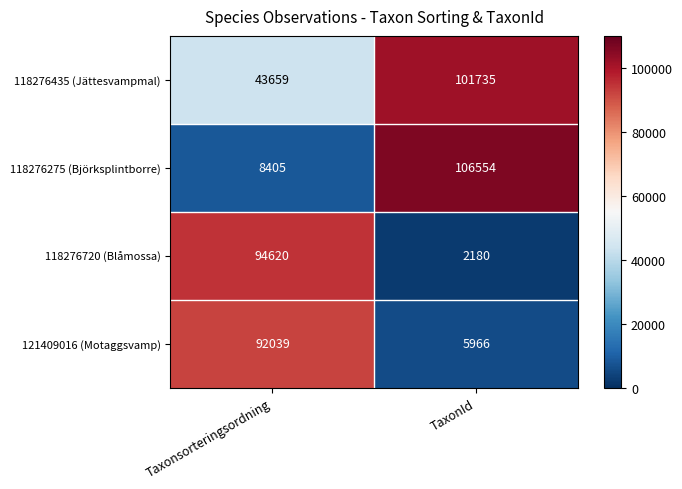

Reading left to right, transcribe all the data shown in this chart.

118276435 (Jättesvampmal): 43659	101735
118276275 (Björksplintborre): 8405	106554
118276720 (Blåmossa): 94620	2180
121409016 (Motaggsvamp): 92039	5966